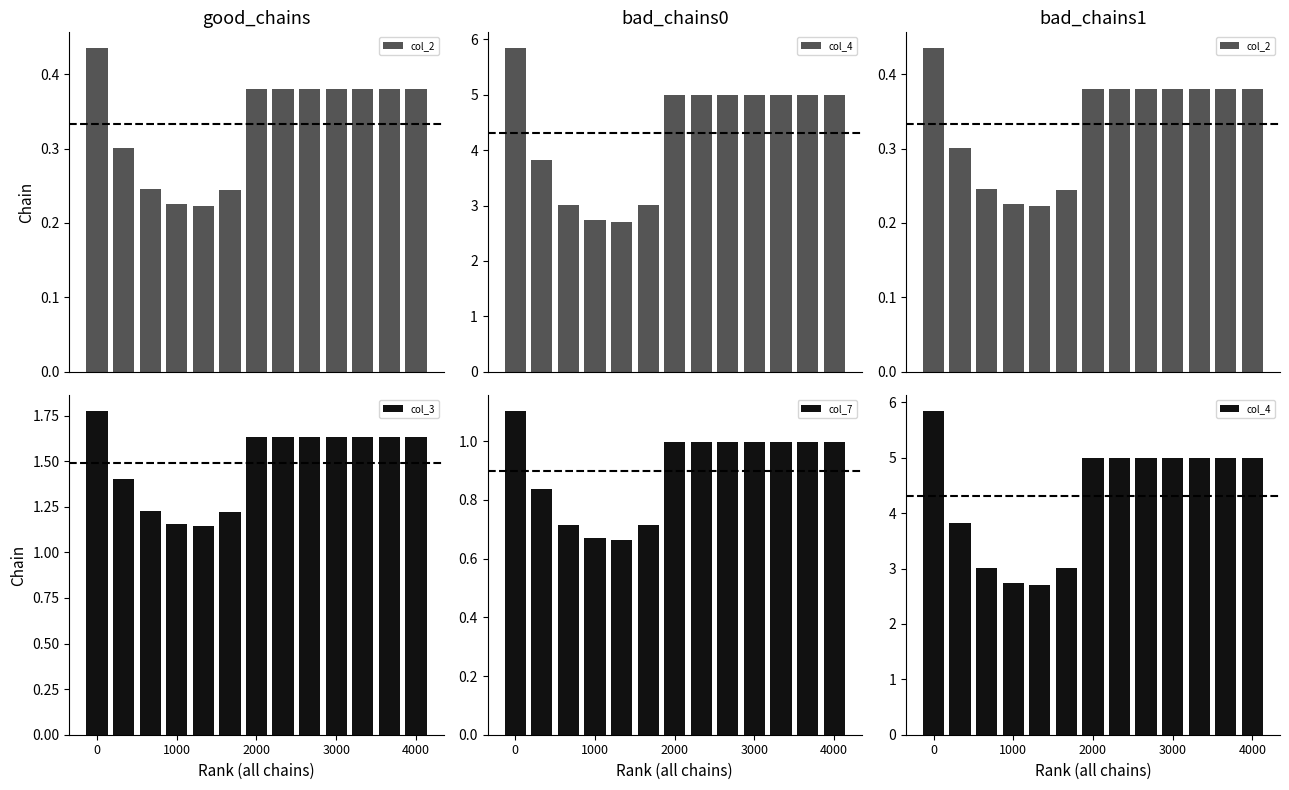

Is it true that col_3 equals 0.5 at 5?

False